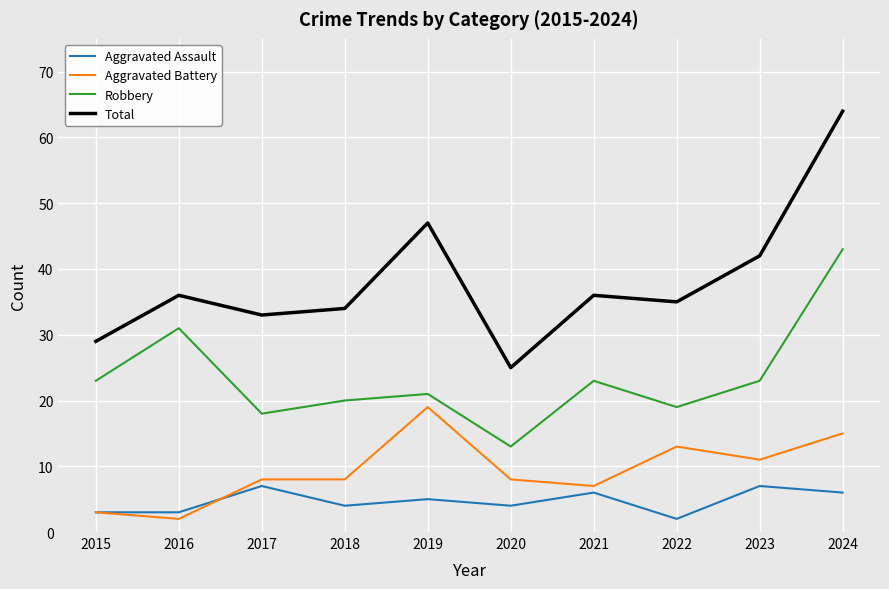

What is the difference between the highest and lowest values at 2018?

30